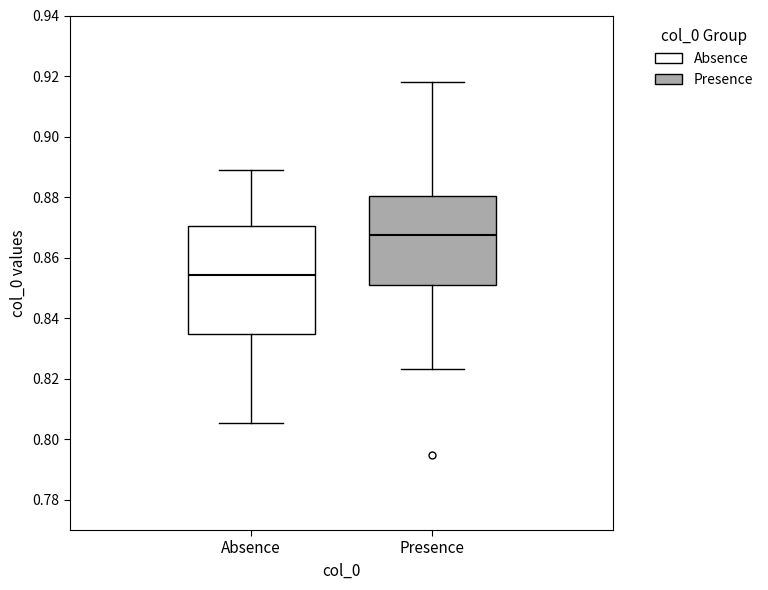

Which box's median line is the lowest?

Absence